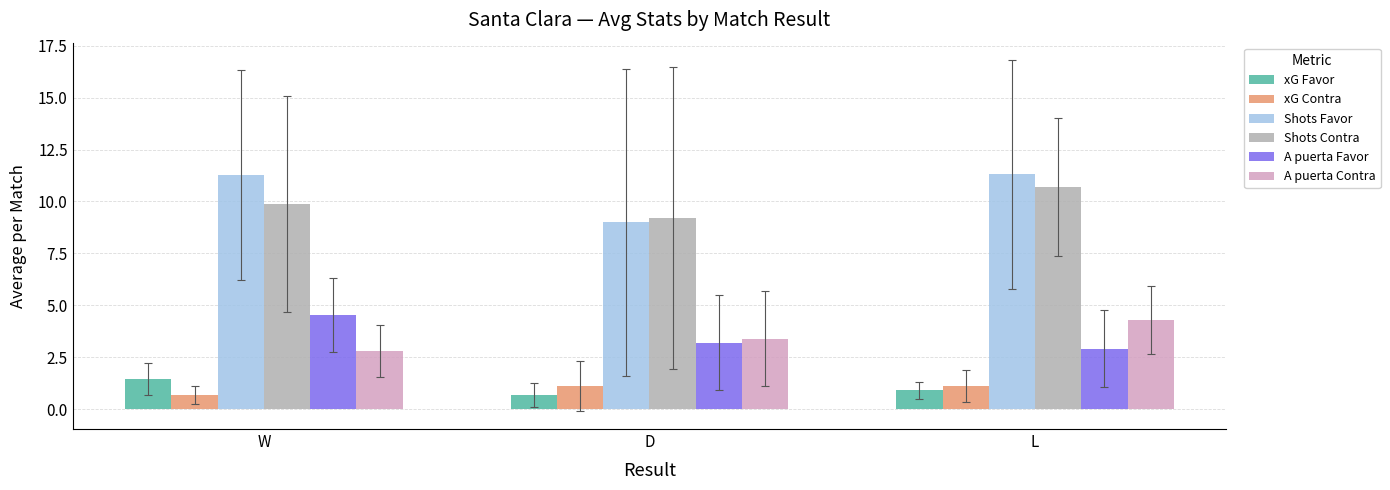

What is the difference between the maximum and minimum values in the A puerta Contra series?

1.5